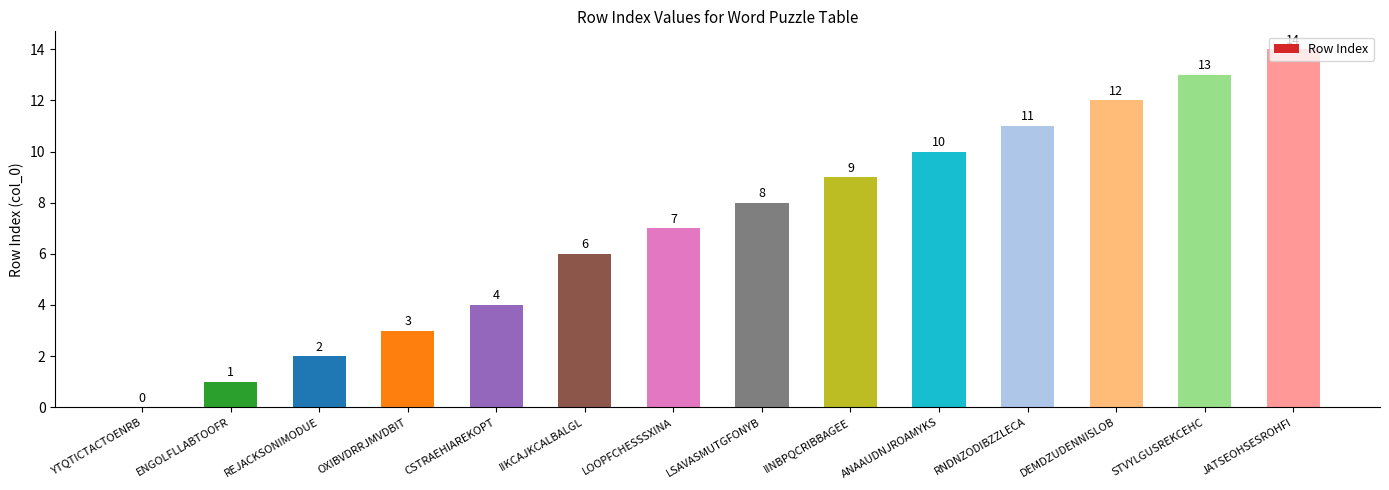

Reading left to right, what are all the values shown in this chart?

0	1	2	3	4	6	7	8	9	10	11	12	13	14